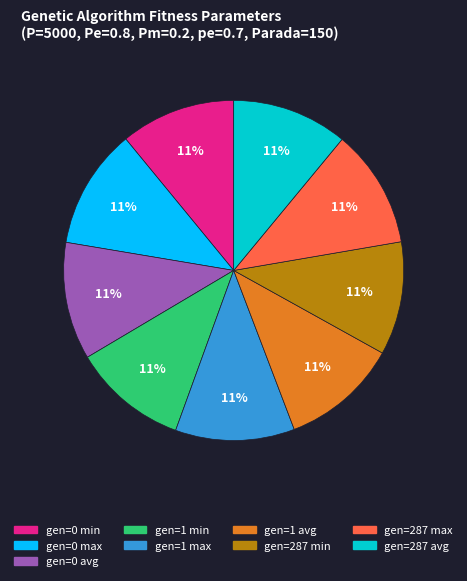

How many segments does this pie chart have?

9